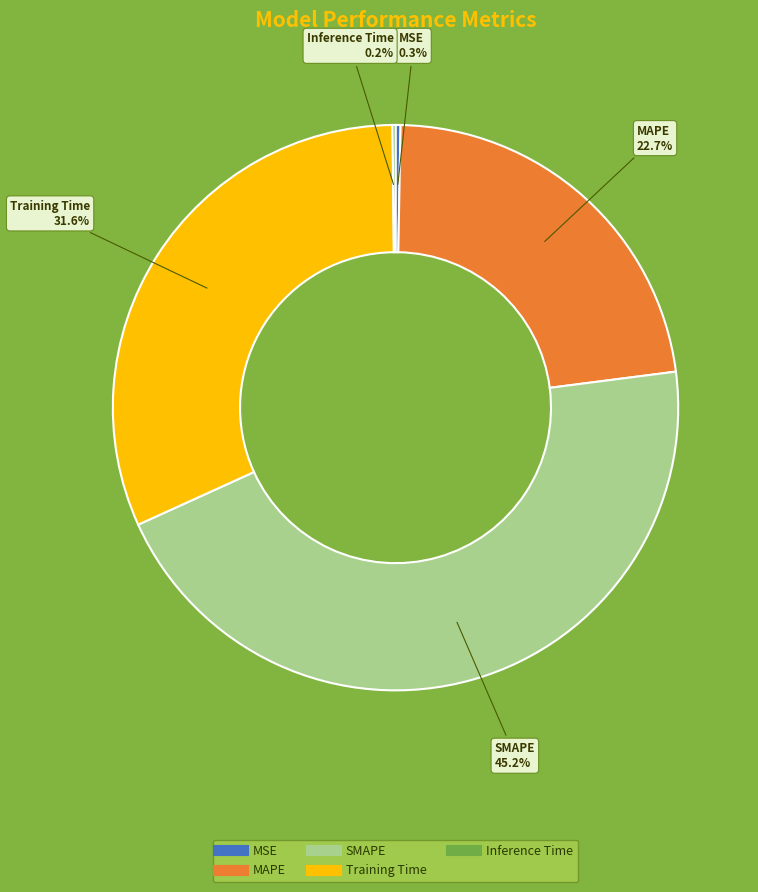

To the nearest percent, what is the difference between the largest and smallest slice percentages?

45%